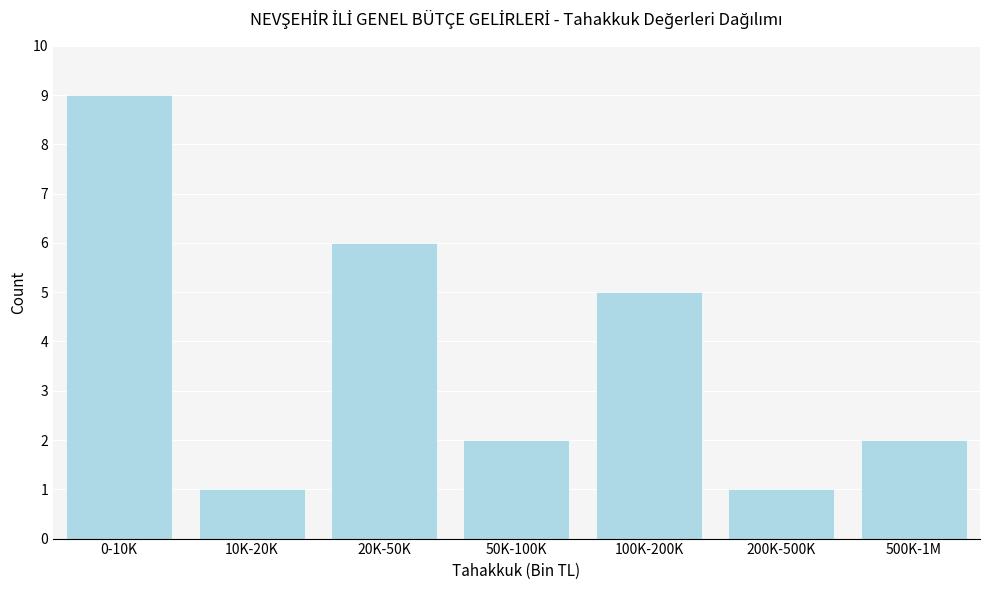

Reading left to right, transcribe all the data shown in this chart.

0-10K=9	10K-20K=1	20K-50K=6	50K-100K=2	100K-200K=5	200K-500K=1	500K-1M=2